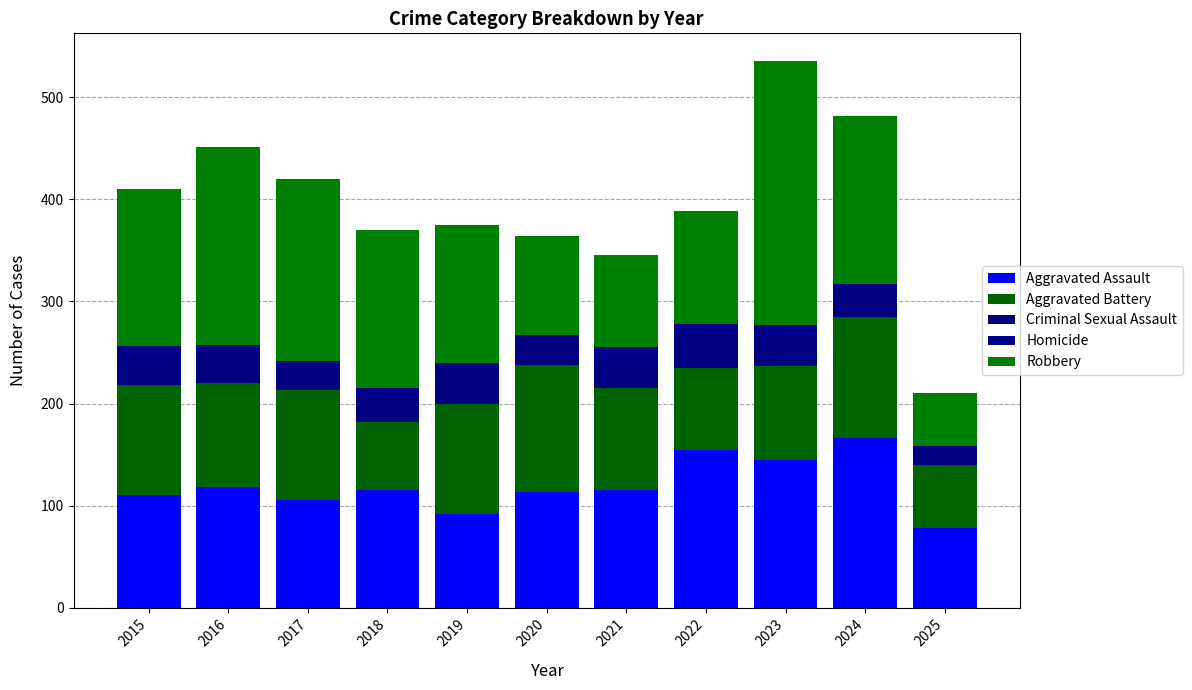

How many bars are there in total?

11